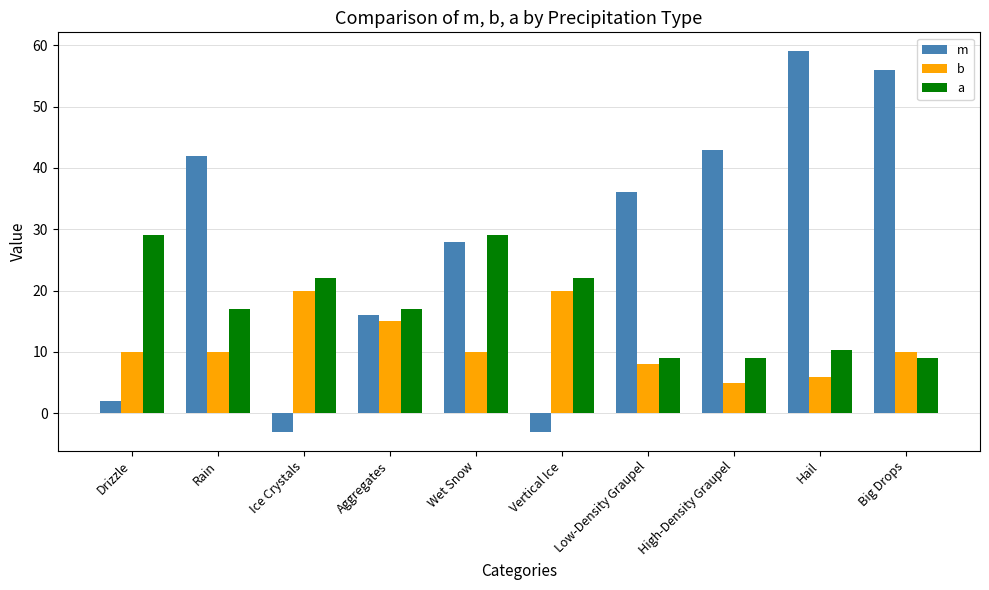

Rank the series at Hail from lowest to highest value.

b, a, m